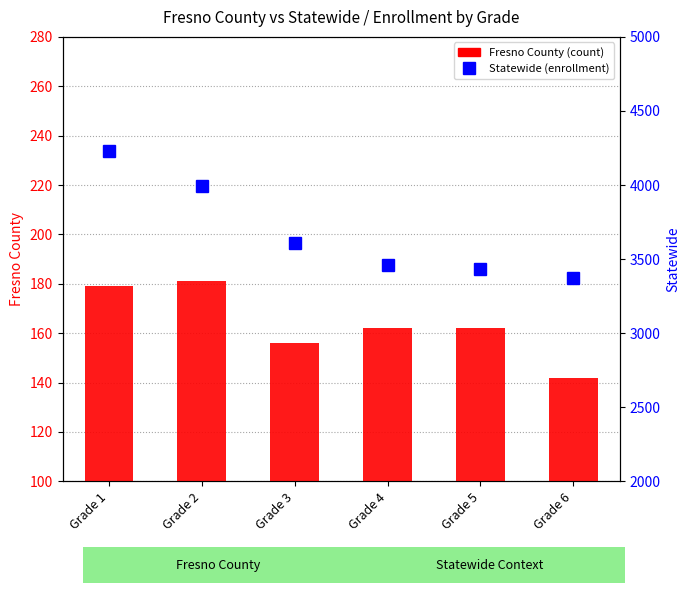

How many series are shown in this chart?

2